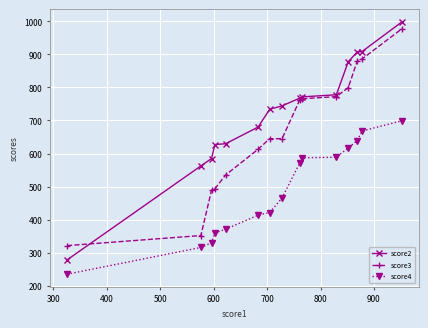

Which series has the largest range (max minus min)?

score2